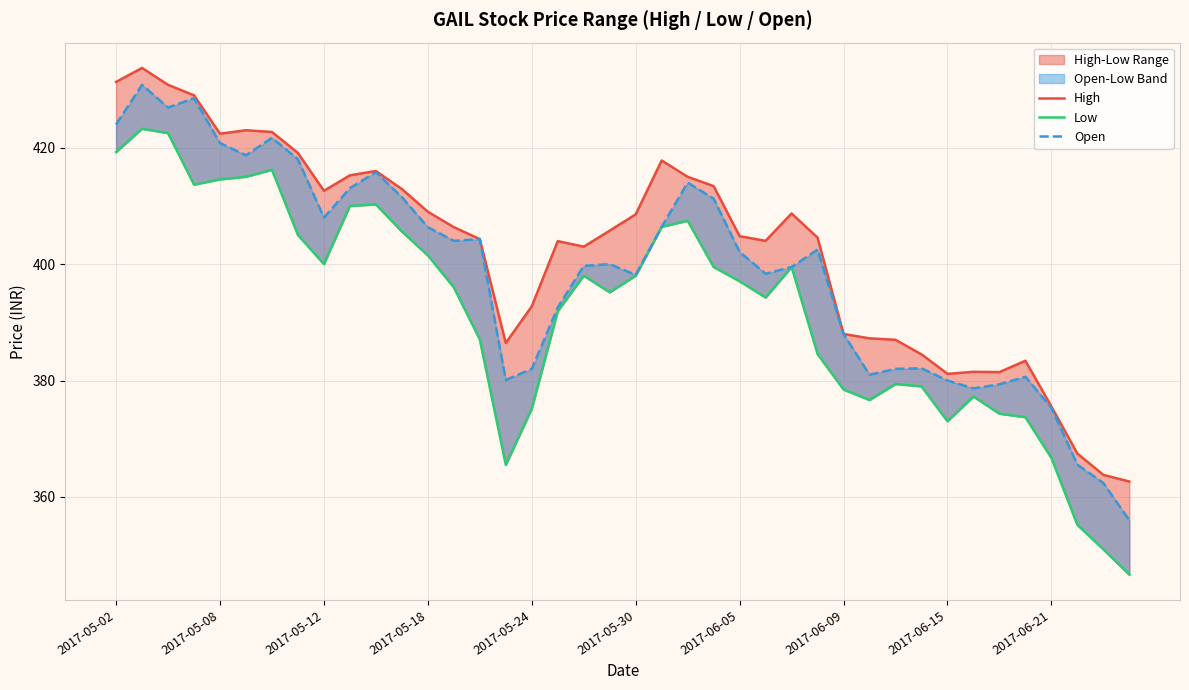

Is it true that Low equals 678.4 at 2017-05-02?

False